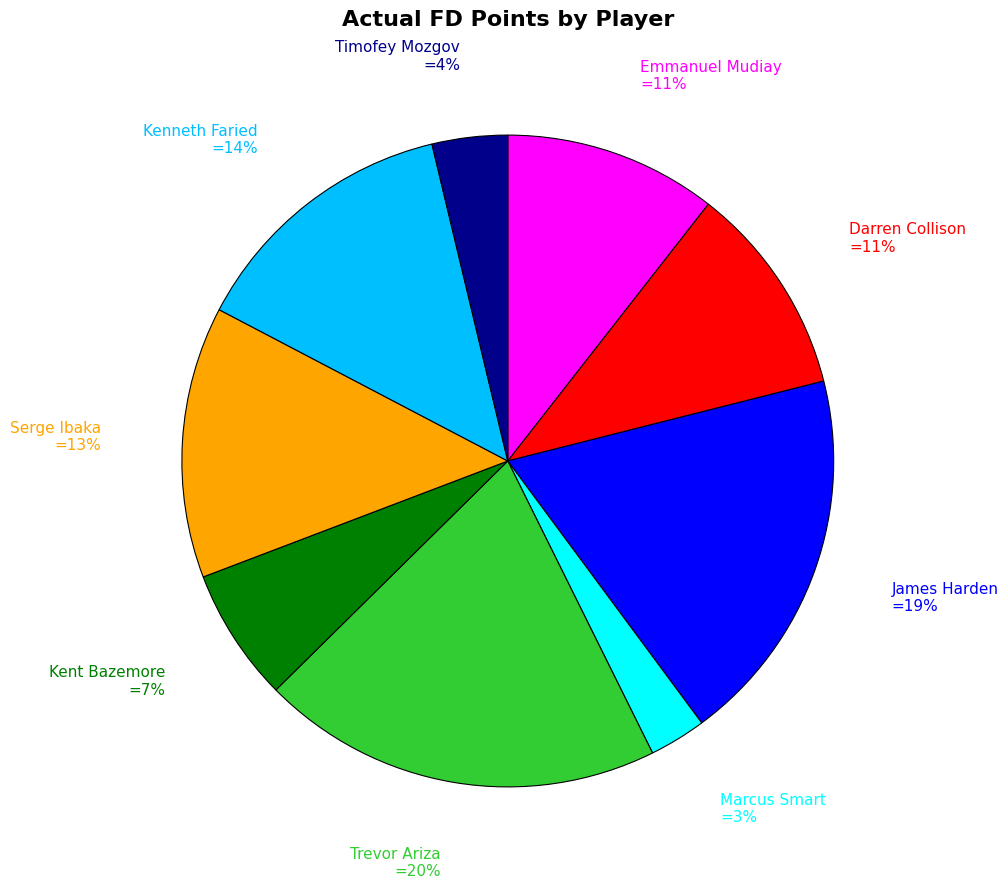

To the nearest percent, what is the difference between the largest and smallest slice percentages?

17%